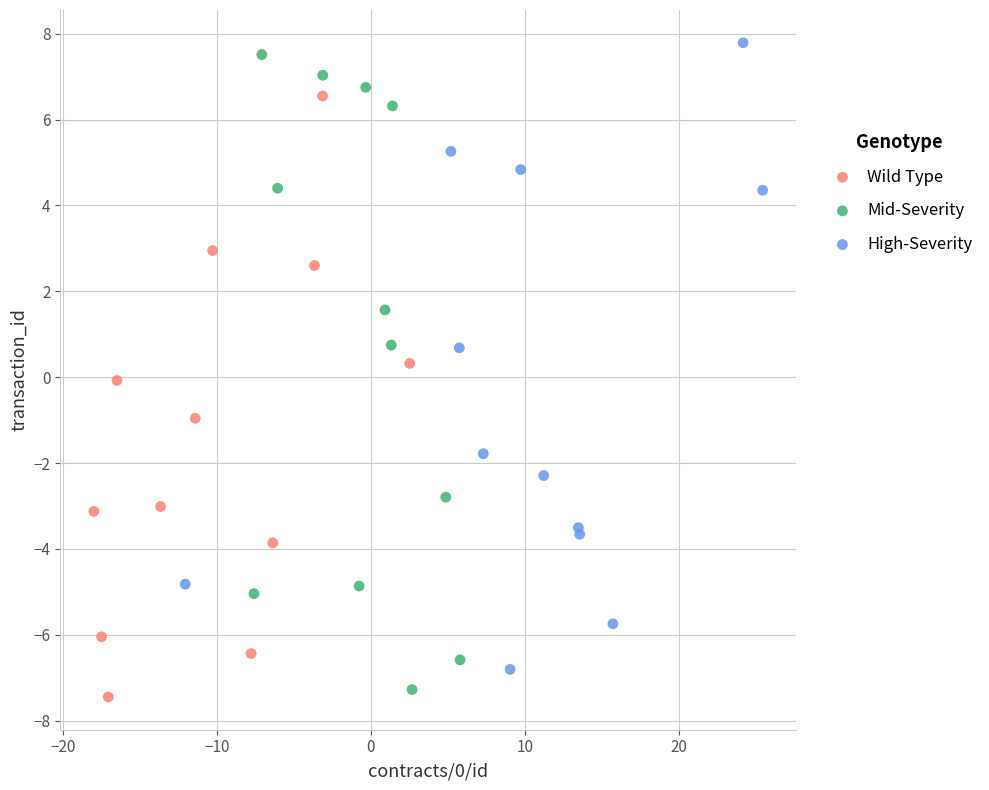

What are all the series names shown in the legend?

Wild Type, Mid-Severity, High-Severity